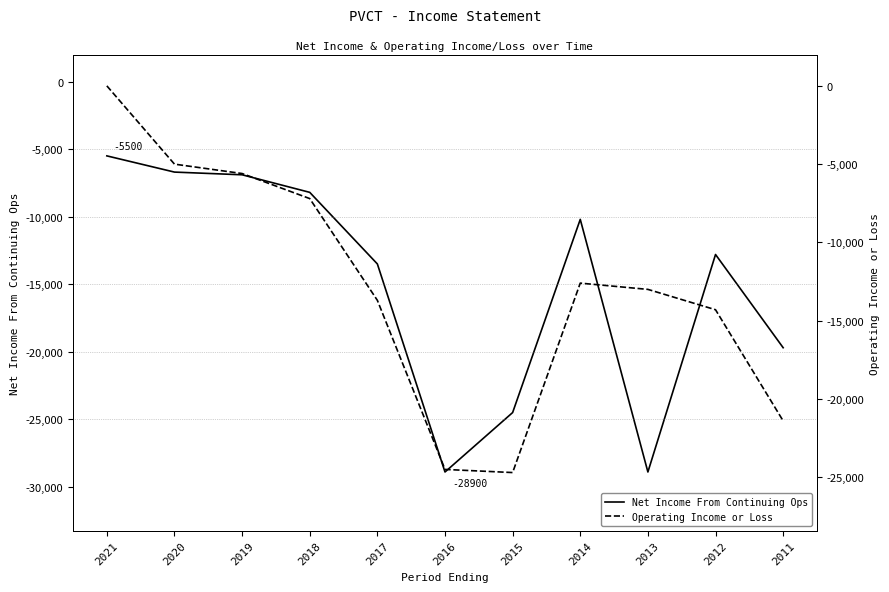

What is the difference between the second highest and second lowest values in the Operating Income or Loss series?

19500